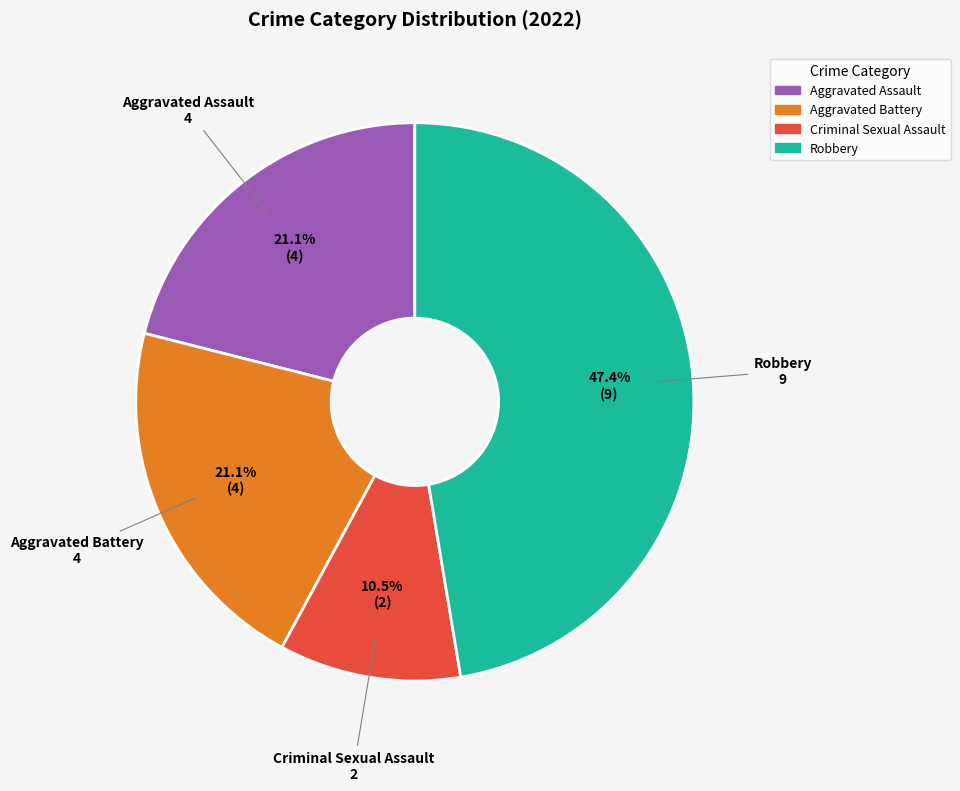

Is there any slice that represents more than half of the pie?

No